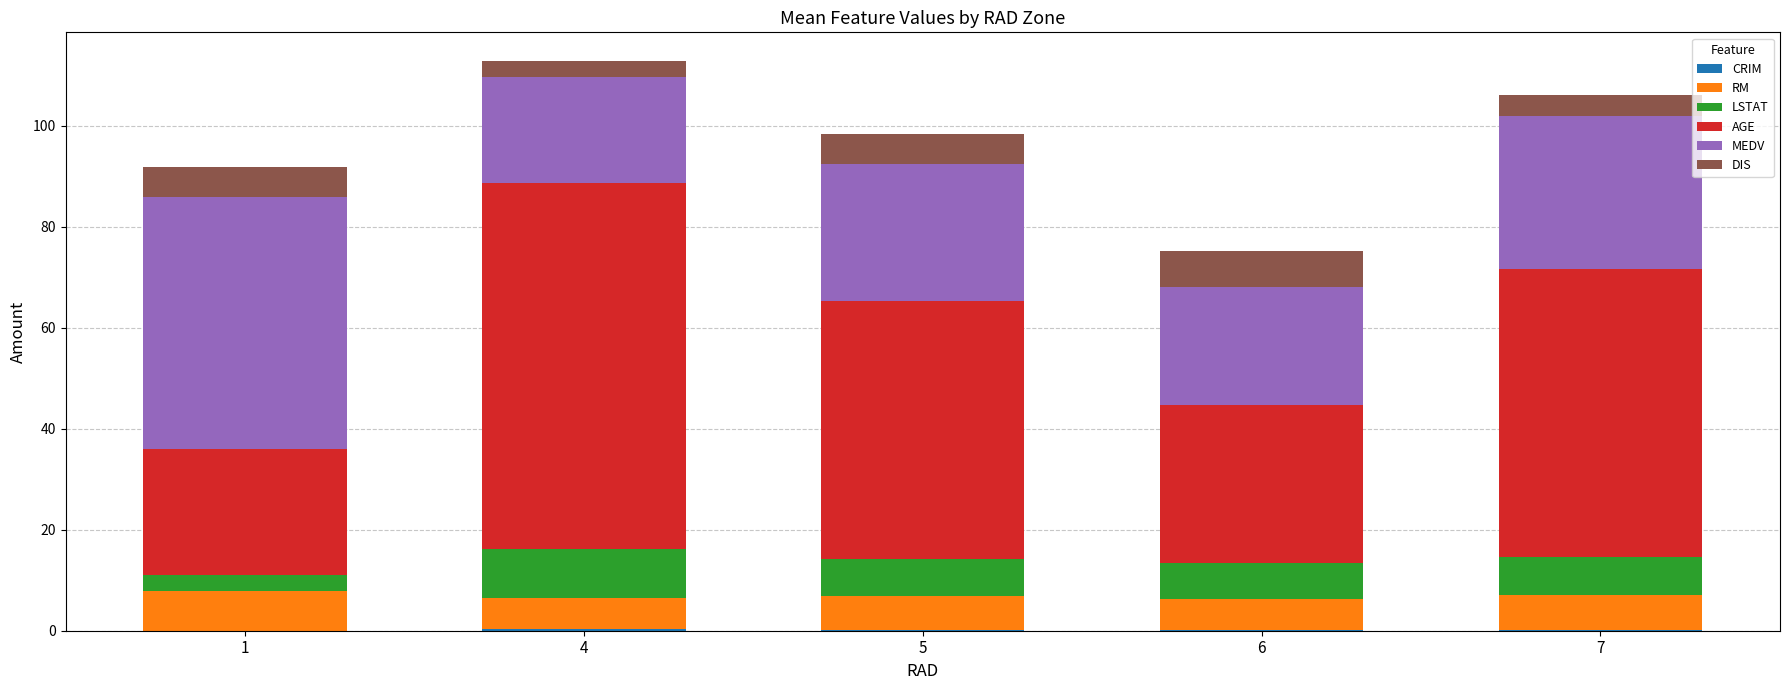

Count the number of data series in this chart.

6